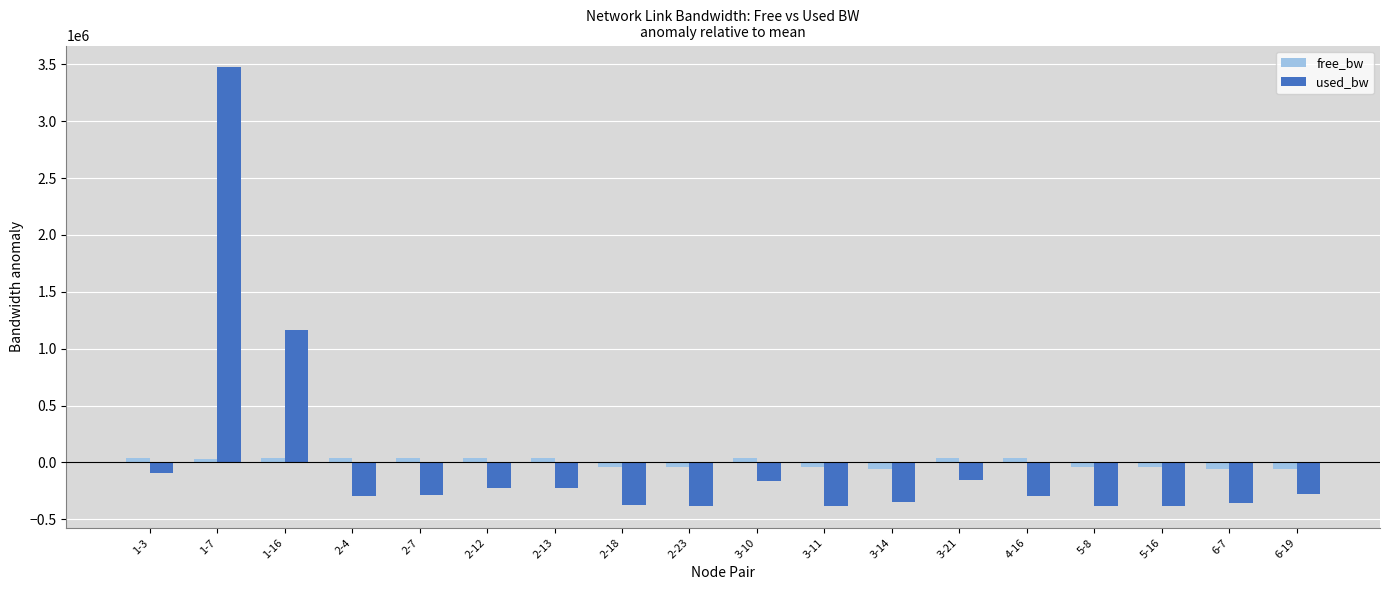

What is the label of the 9th bar from the left?

2-23